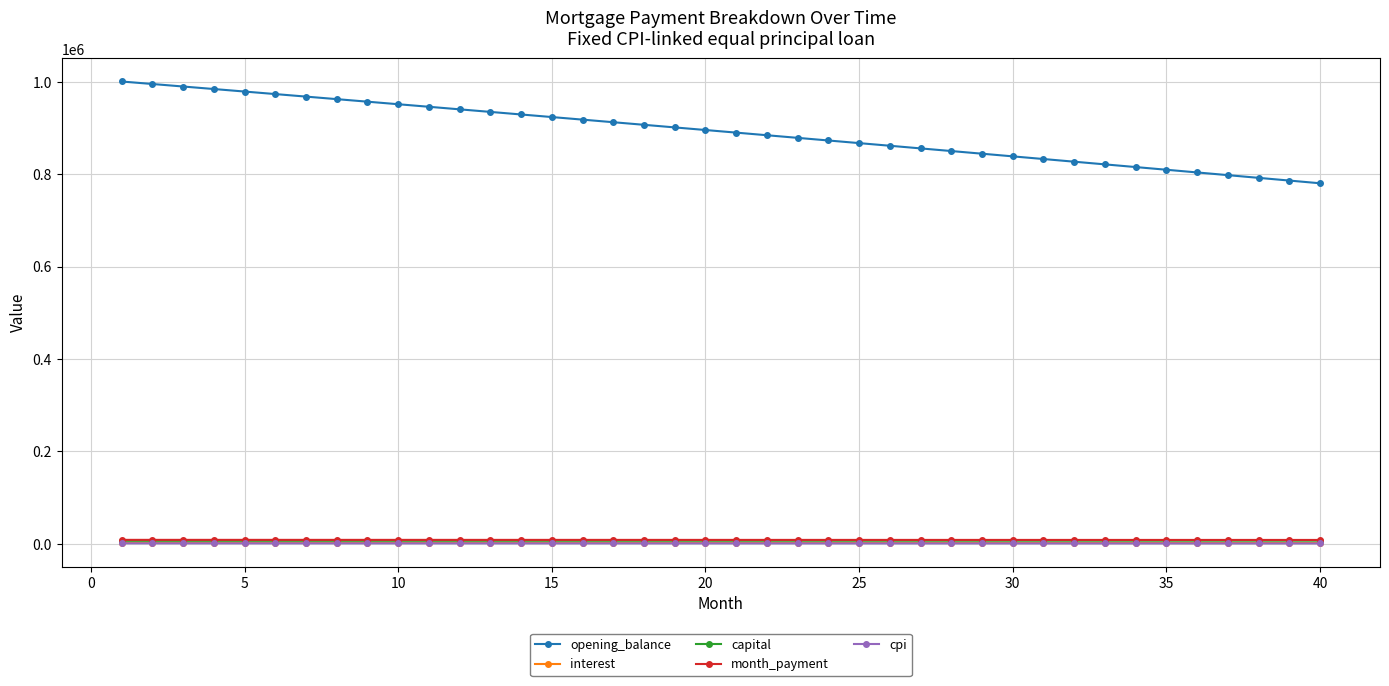

How many categories are shown in the chart?

40